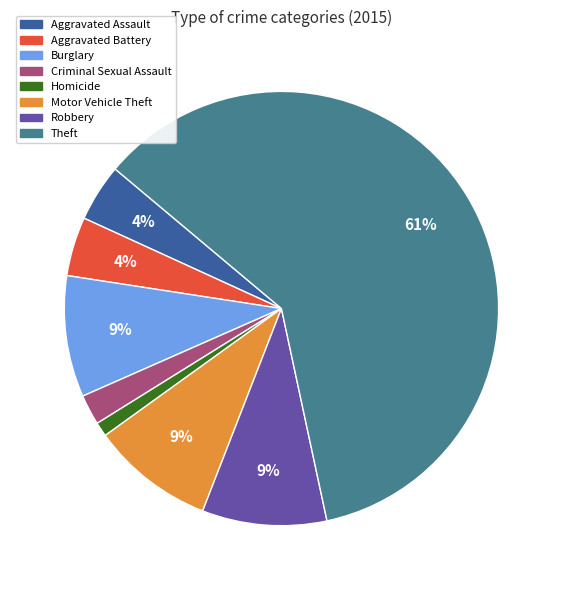

Does any single category account for the majority?

Yes